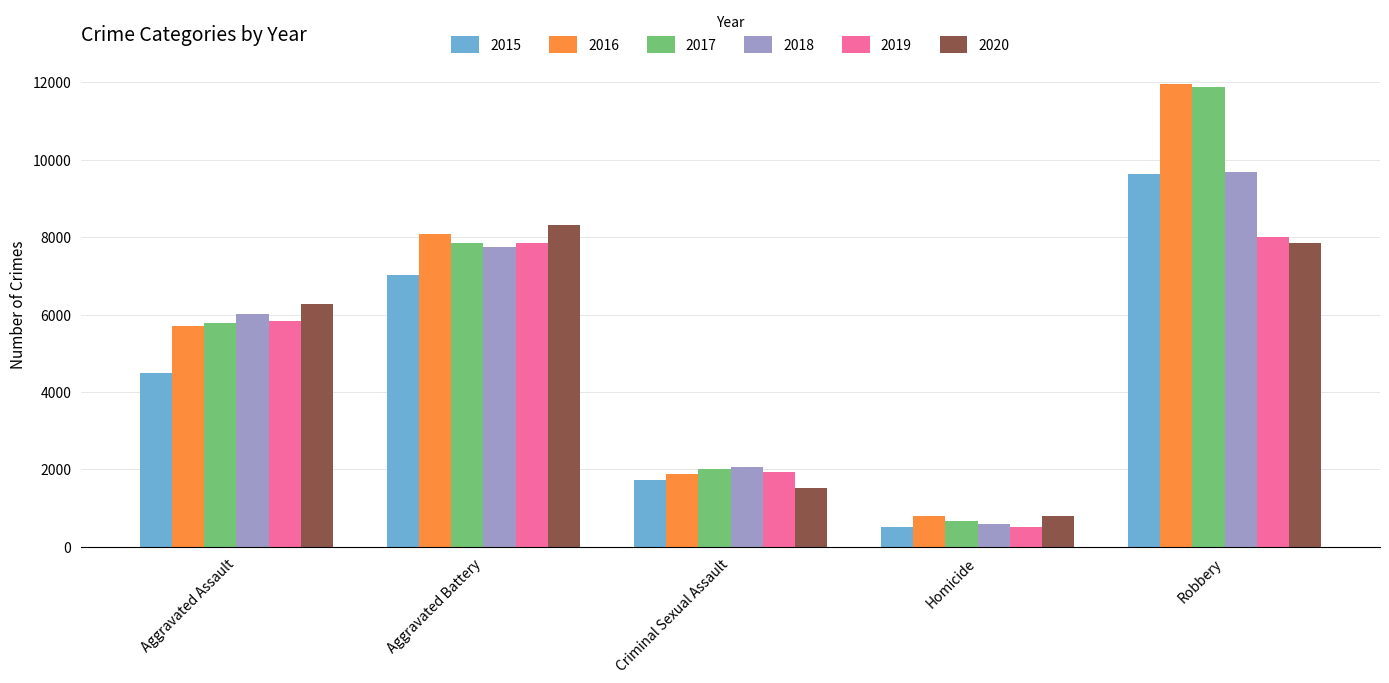

Reading left to right, transcribe all the data shown in this chart.

2015: Aggravated Assault=4480	Aggravated Battery=7018	Criminal Sexual Assault=1718	Homicide=496	Robbery=9638
2016: Aggravated Assault=5713	Aggravated Battery=8085	Criminal Sexual Assault=1871	Homicide=786	Robbery=11960
2017: Aggravated Assault=5793	Aggravated Battery=7845	Criminal Sexual Assault=1998	Homicide=672	Robbery=11881
2018: Aggravated Assault=6002	Aggravated Battery=7734	Criminal Sexual Assault=2057	Homicide=588	Robbery=9681
2019: Aggravated Assault=5841	Aggravated Battery=7858	Criminal Sexual Assault=1932	Homicide=499	Robbery=7995
2020: Aggravated Assault=6265	Aggravated Battery=8320	Criminal Sexual Assault=1508	Homicide=787	Robbery=7855